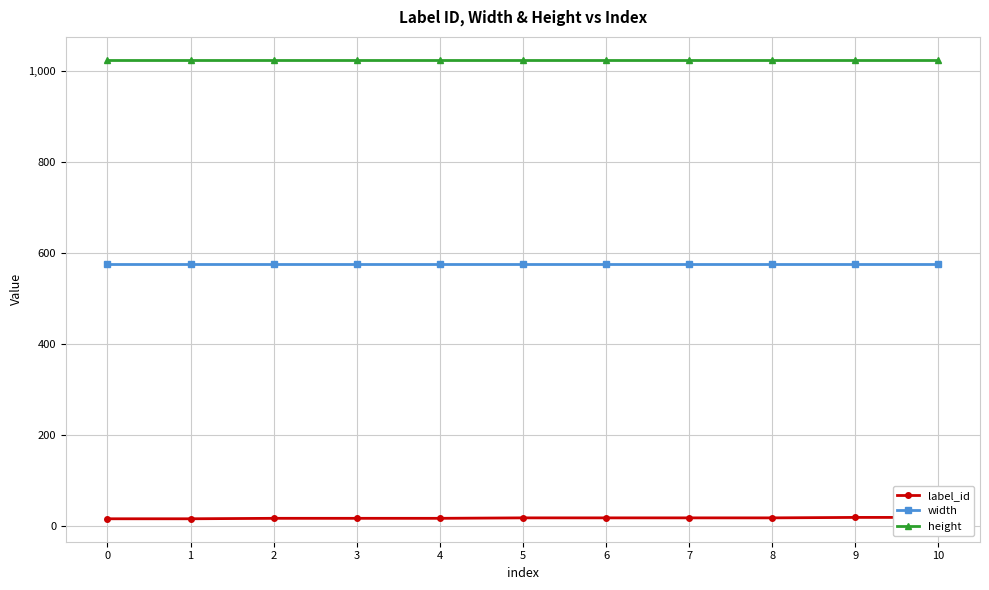

What is the average value of the width series?

576